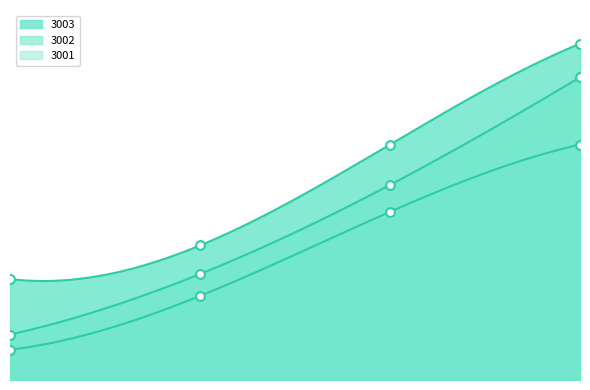

At which category is the sum across all series the highest?

2004